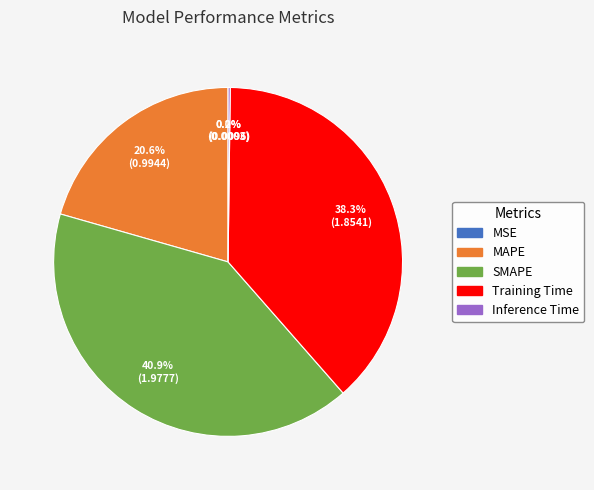

Do MAPE and SMAPE together represent more than half of the pie?

Yes